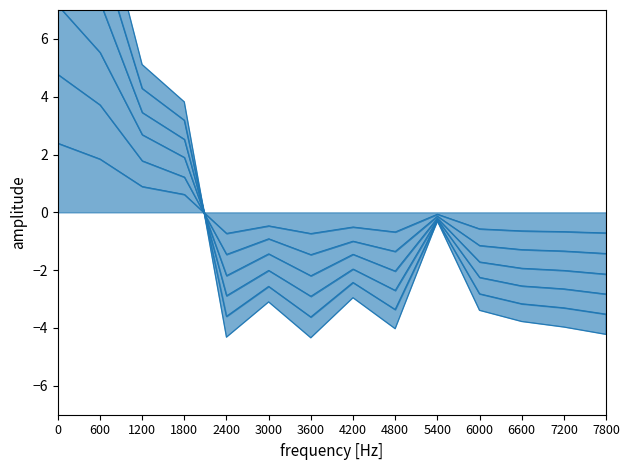

Does the chart display data point markers on the line(s)?

No